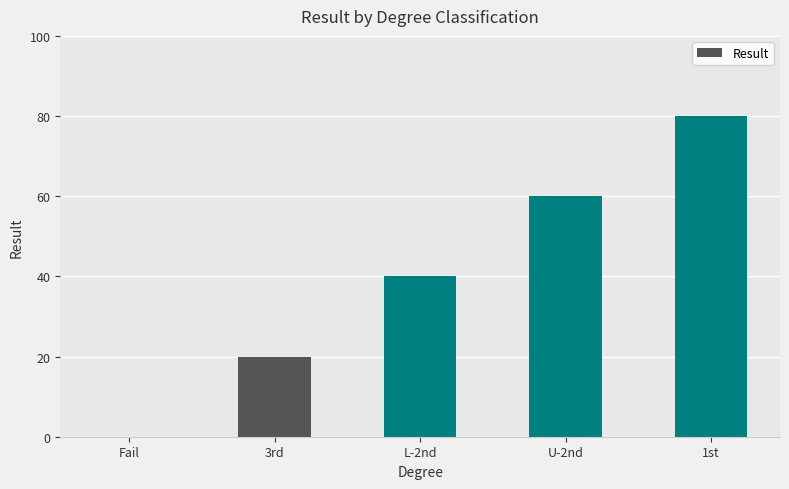

At which category does the chart reach its peak across all series?

1st